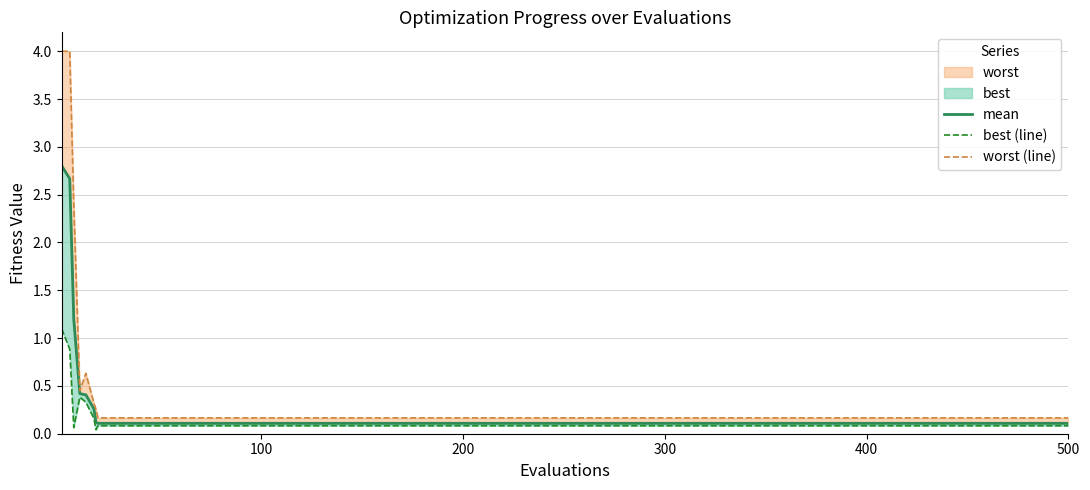

List the series in order of their overall mean, lowest first.

best (line), mean, worst (line)